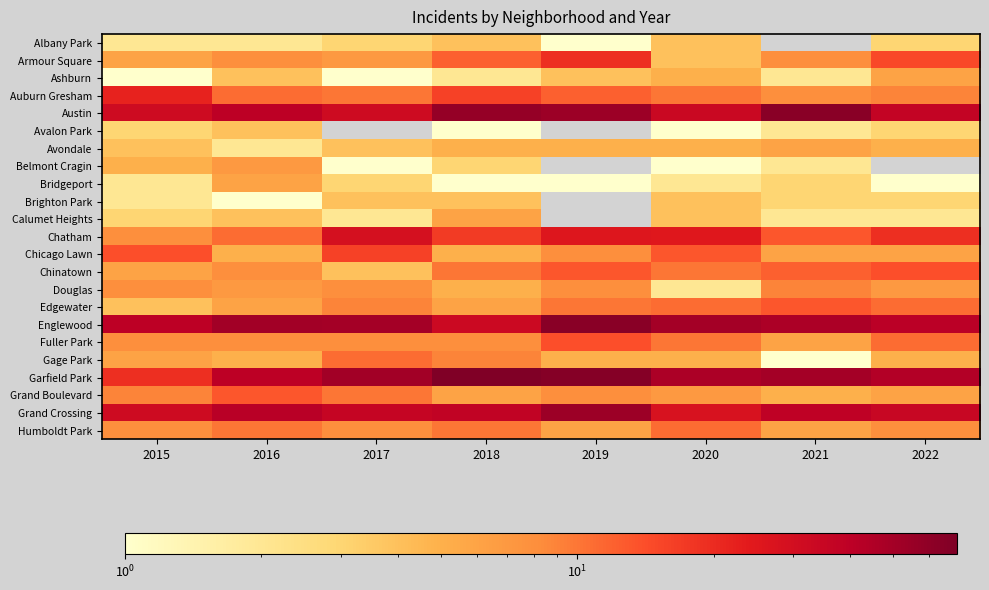

What is the spread (max minus min) of values at 2022?

43.0